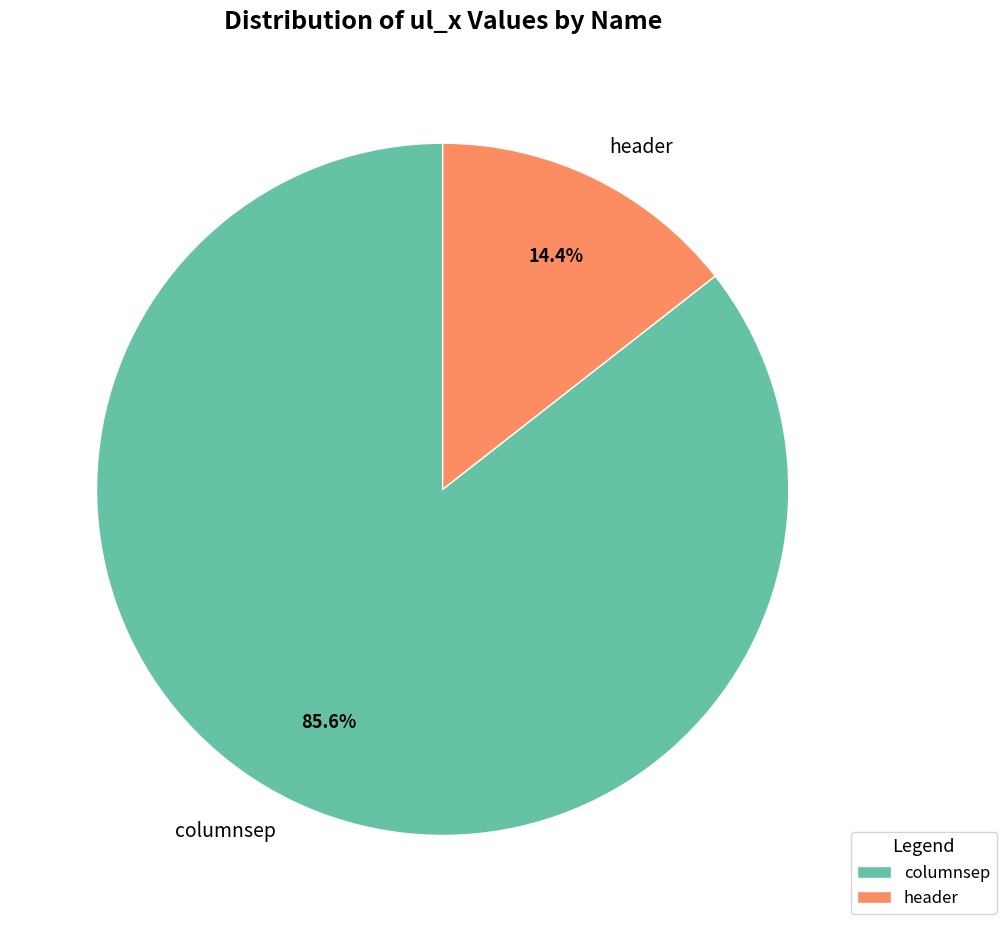

Rank the categories by value from lowest to highest.

header, columnsep